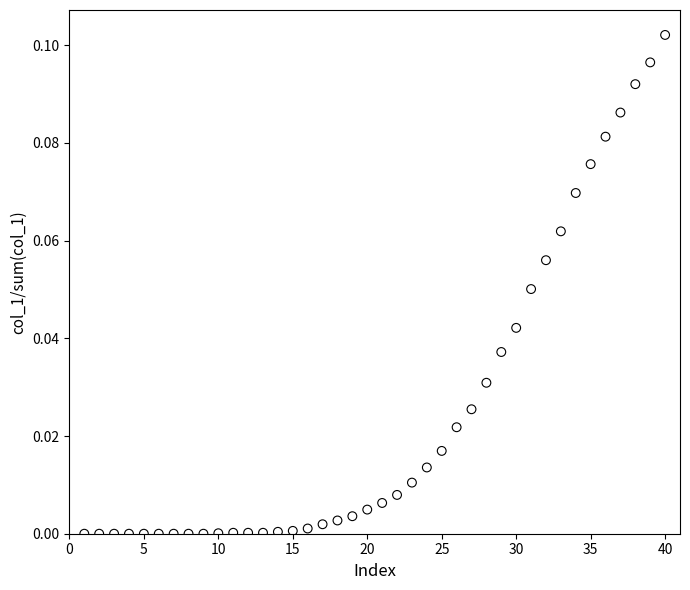

What is the range of X values (max minus min)?

39.0